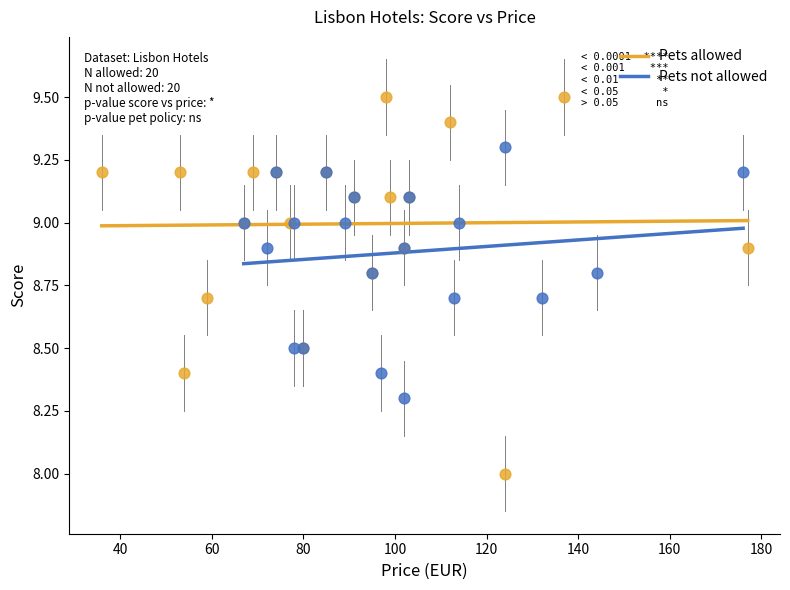

Which series has the largest Y range (max minus min)?

Pets allowed